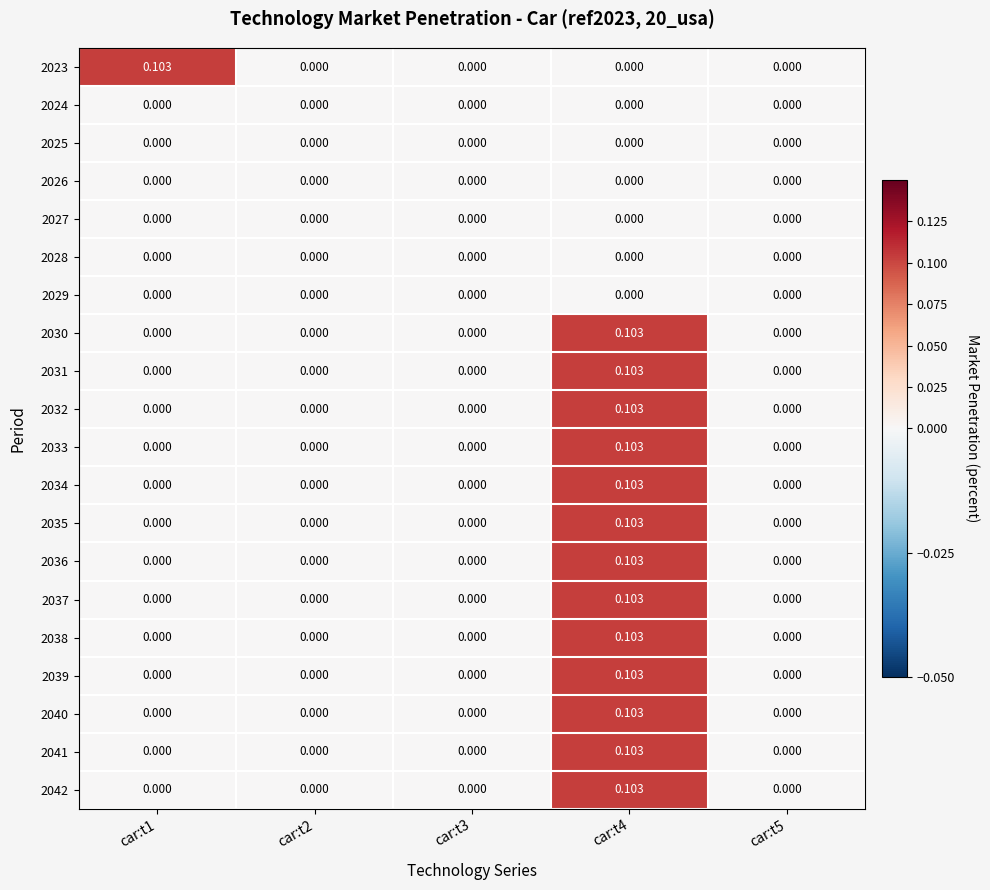

Count the number of data series in this chart.

20